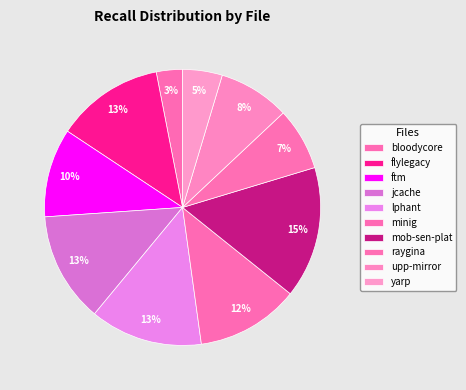

How many segments does this pie chart have?

10